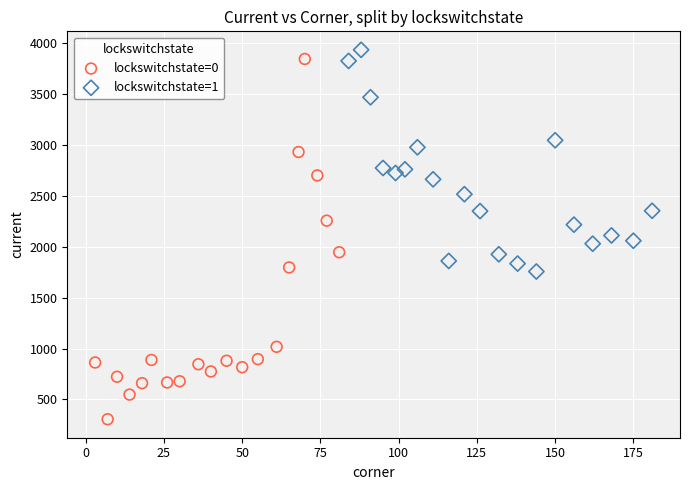

Which series contains the lowest Y value?

lockswitchstate=0